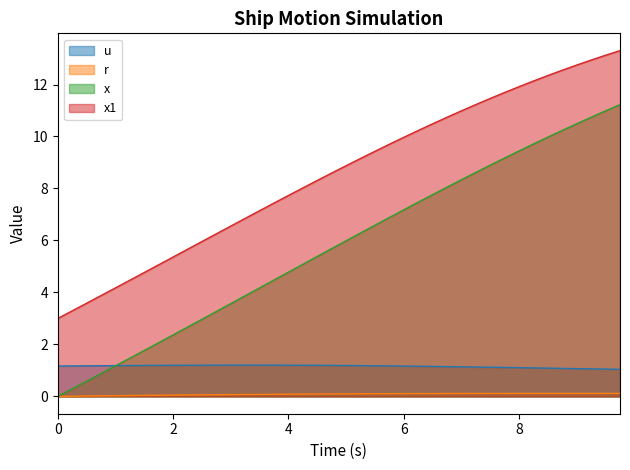

What is the value of the x point at the 8th from the left?

2.1